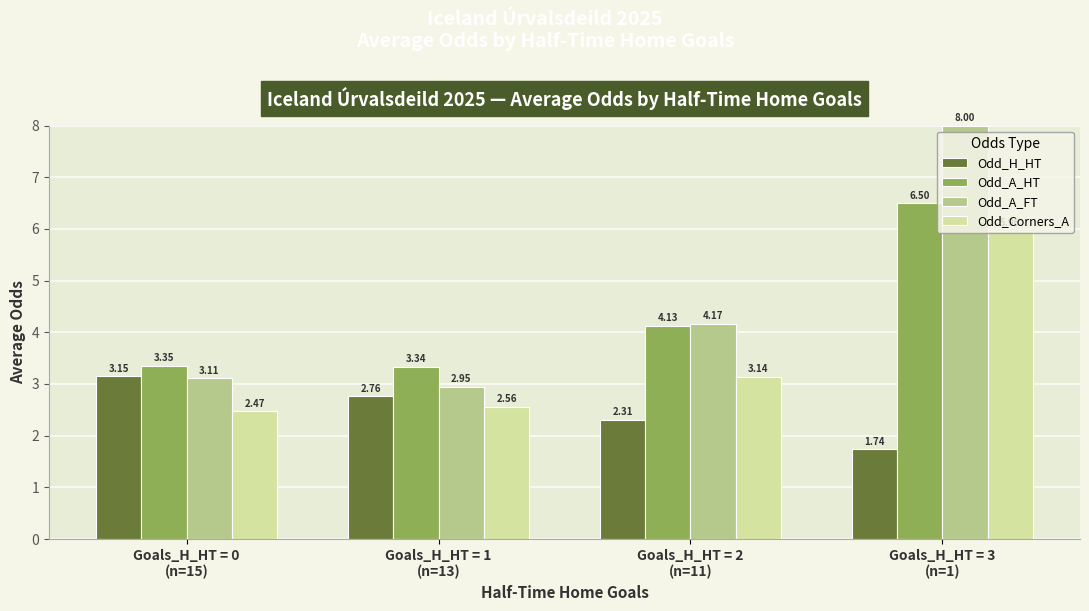

At which category is the sum across all series the highest?

Goals_H_HT = 3
(n=1)